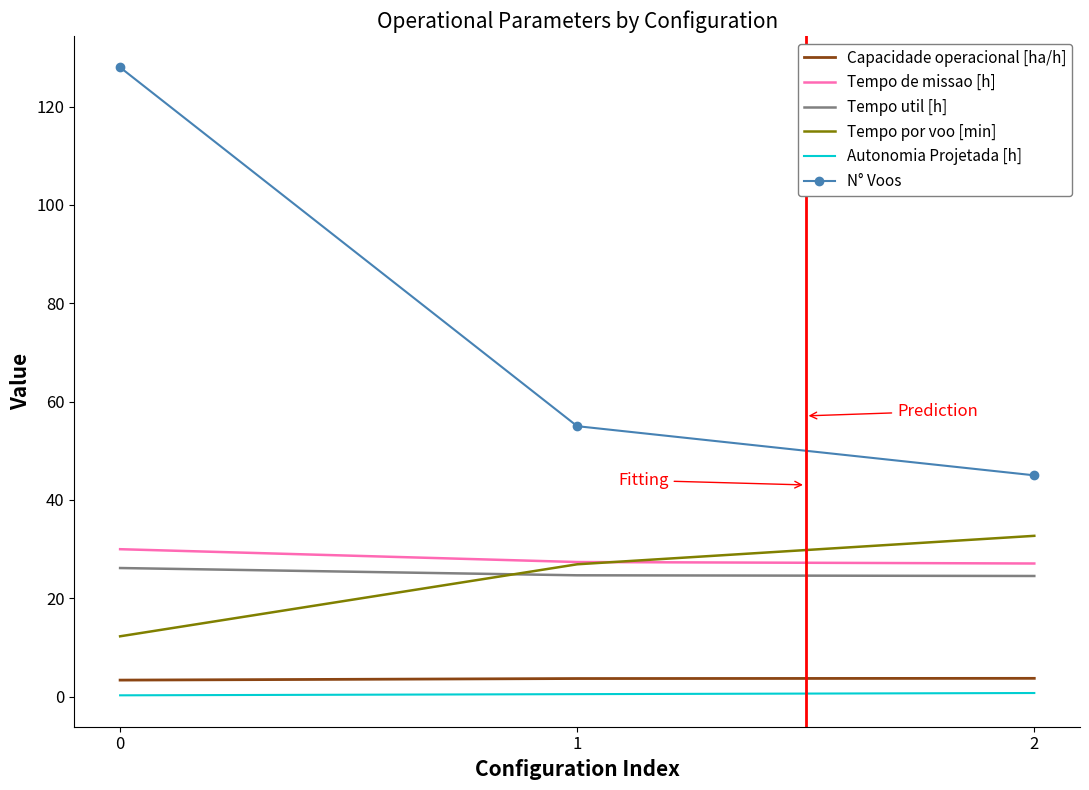

The value of N° Voos at 2 is 45.0. True or false?

True